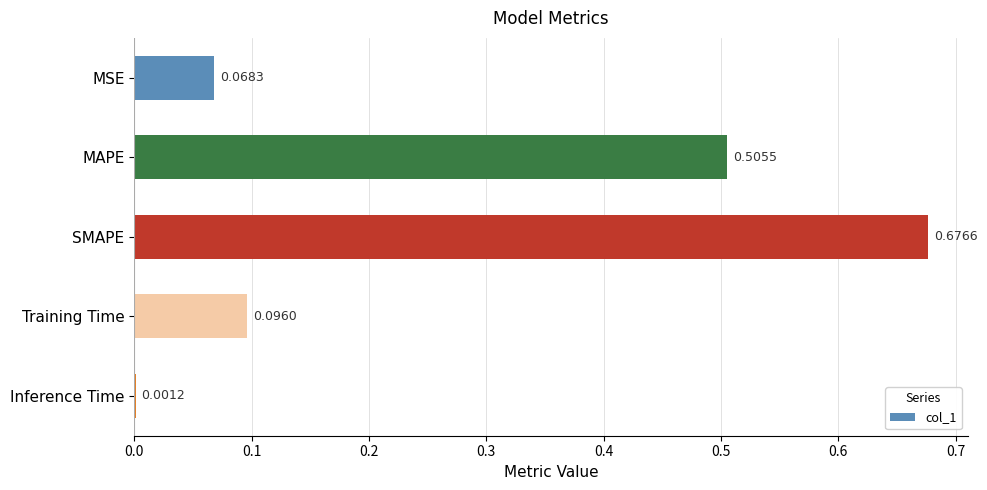

Does the chart contain stacked bars?

No